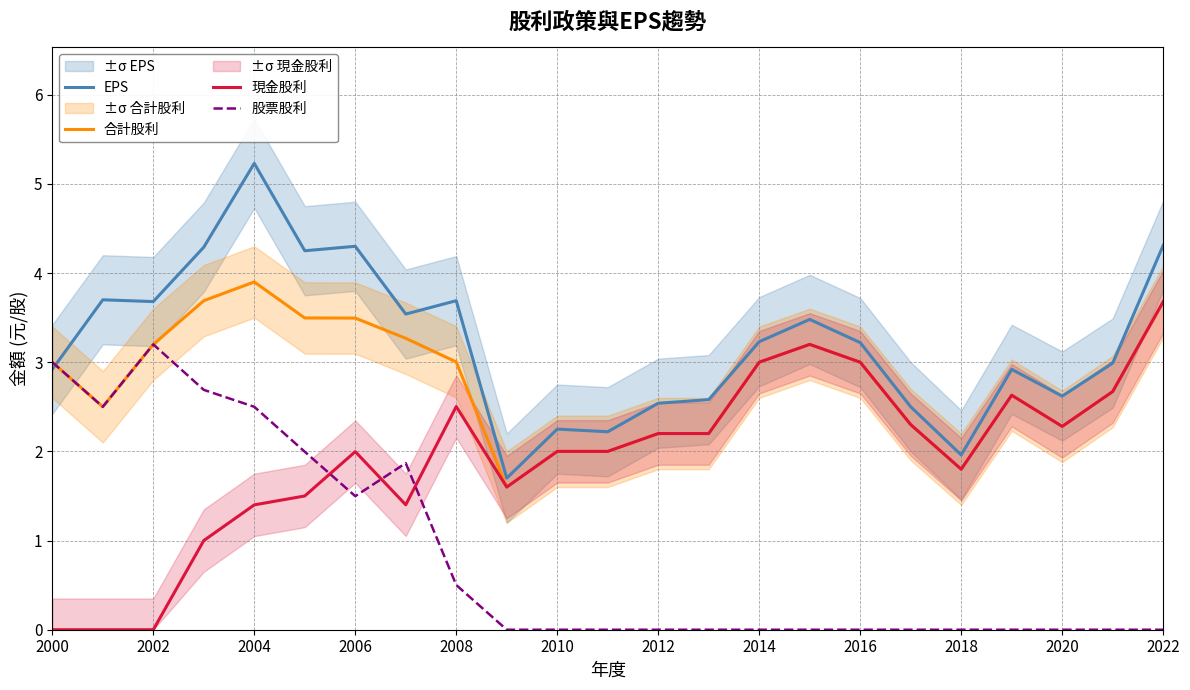

The 股票股利 series shows 0.0 at 2020. True or false?

True